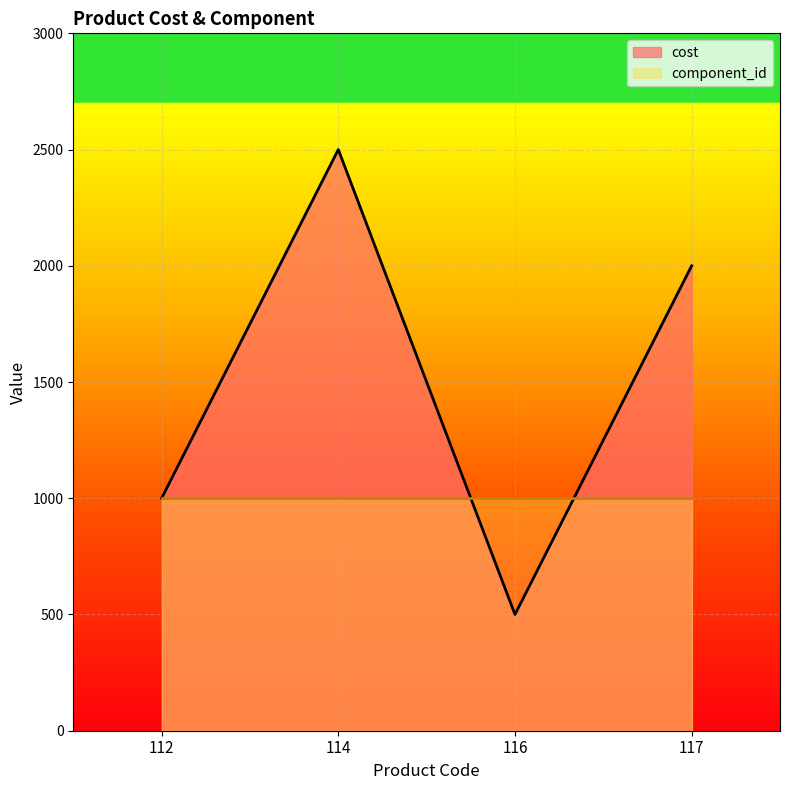

Reading right to left, transcribe all the data shown in this chart.

117=2000	116=500	114=2500	112=1000